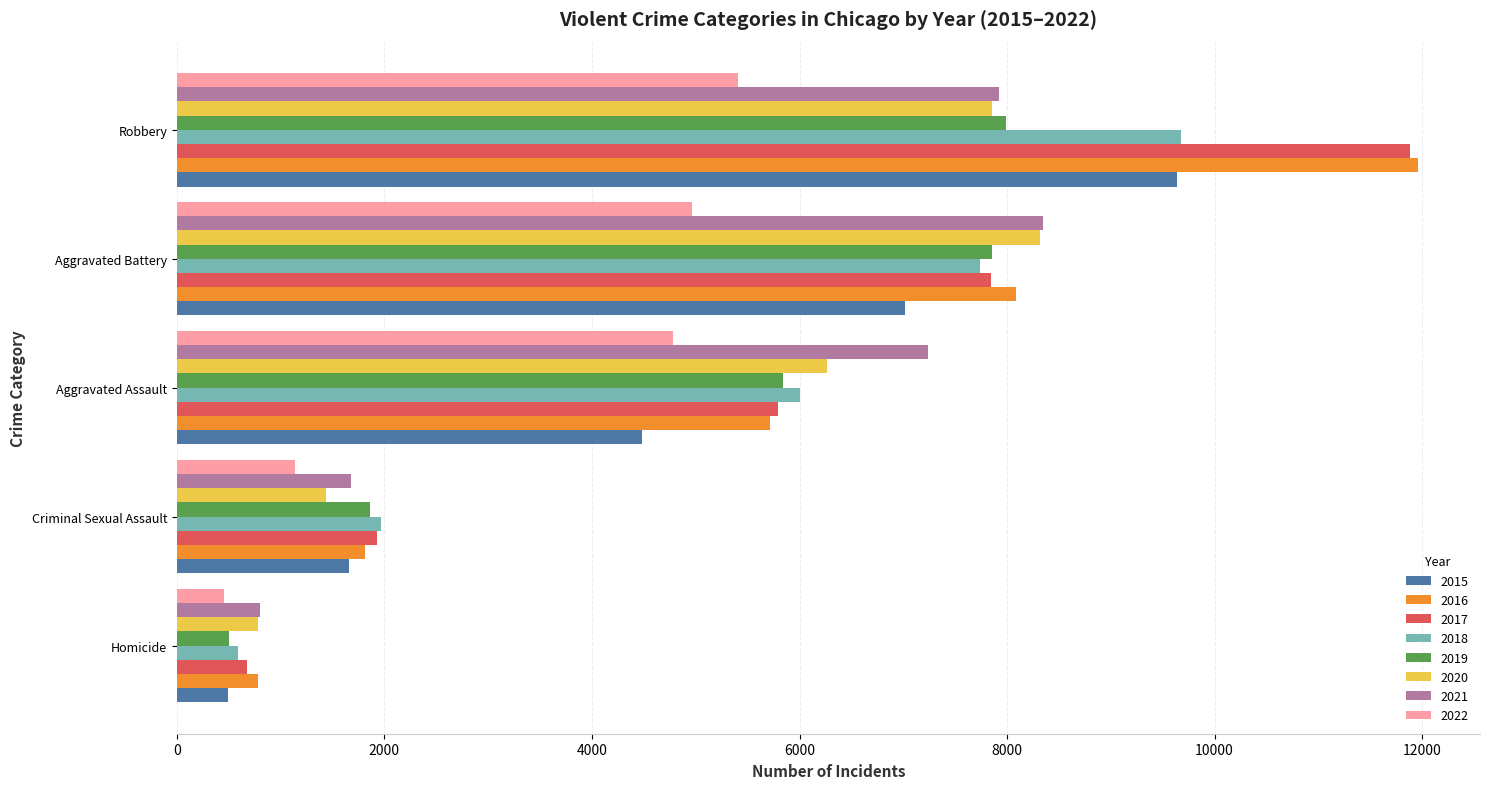

True or false: 2020 has a value of 1333 at Homicide.

False